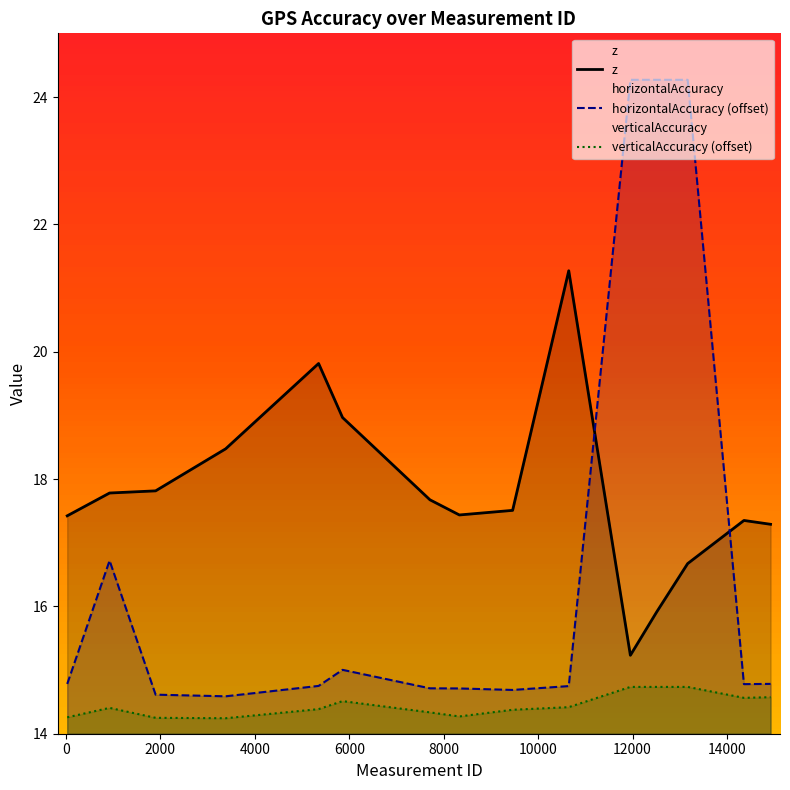

True or false: horizontalAccuracy (offset) and verticalAccuracy (offset) intersect in this chart.

False